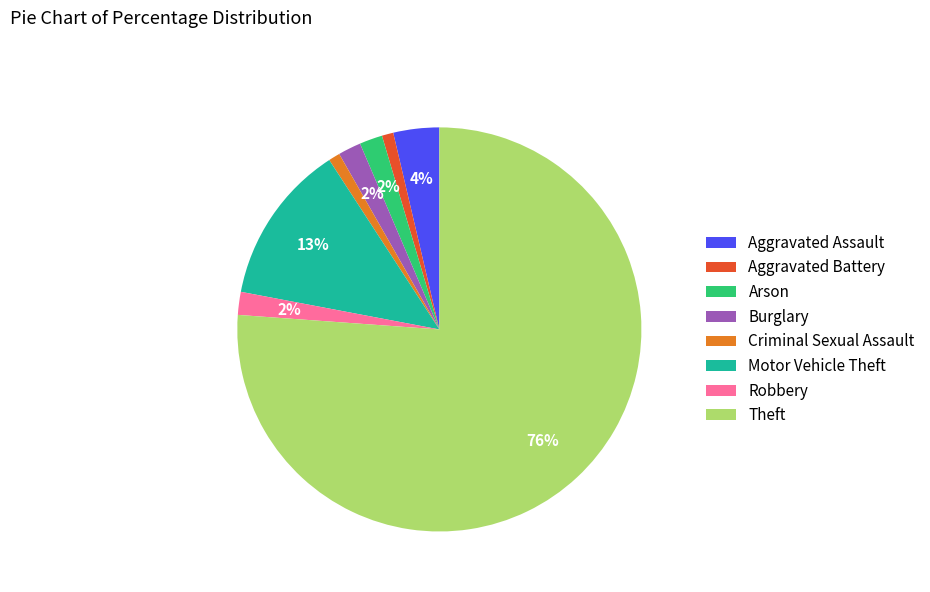

True or false: Robbery accounts for 2% of the total.

True